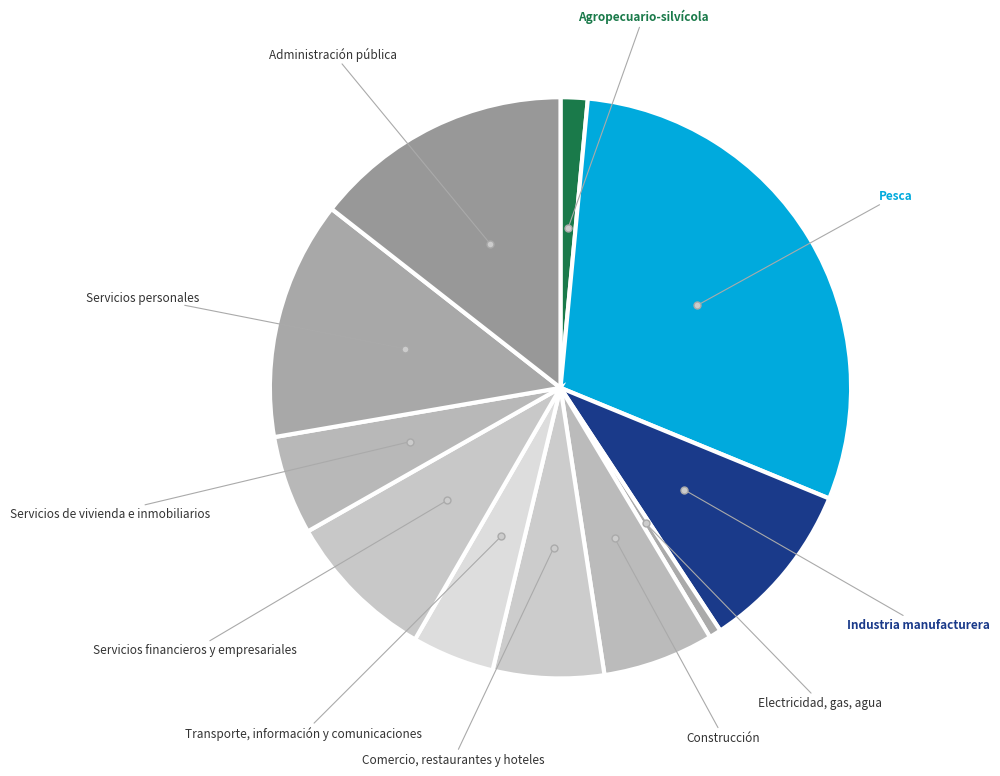

Count the number of slices in the pie.

11